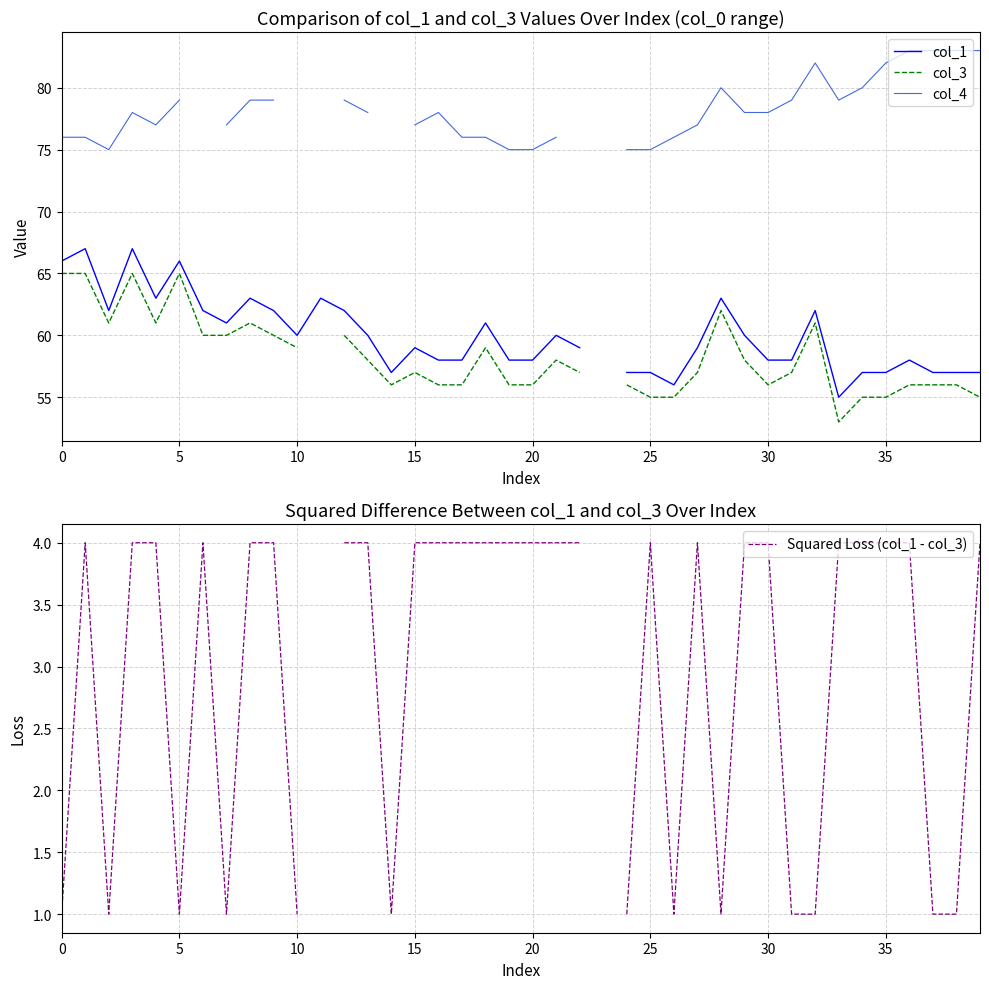

What is the difference between the maximum and minimum values in the col_4 series?

8.0